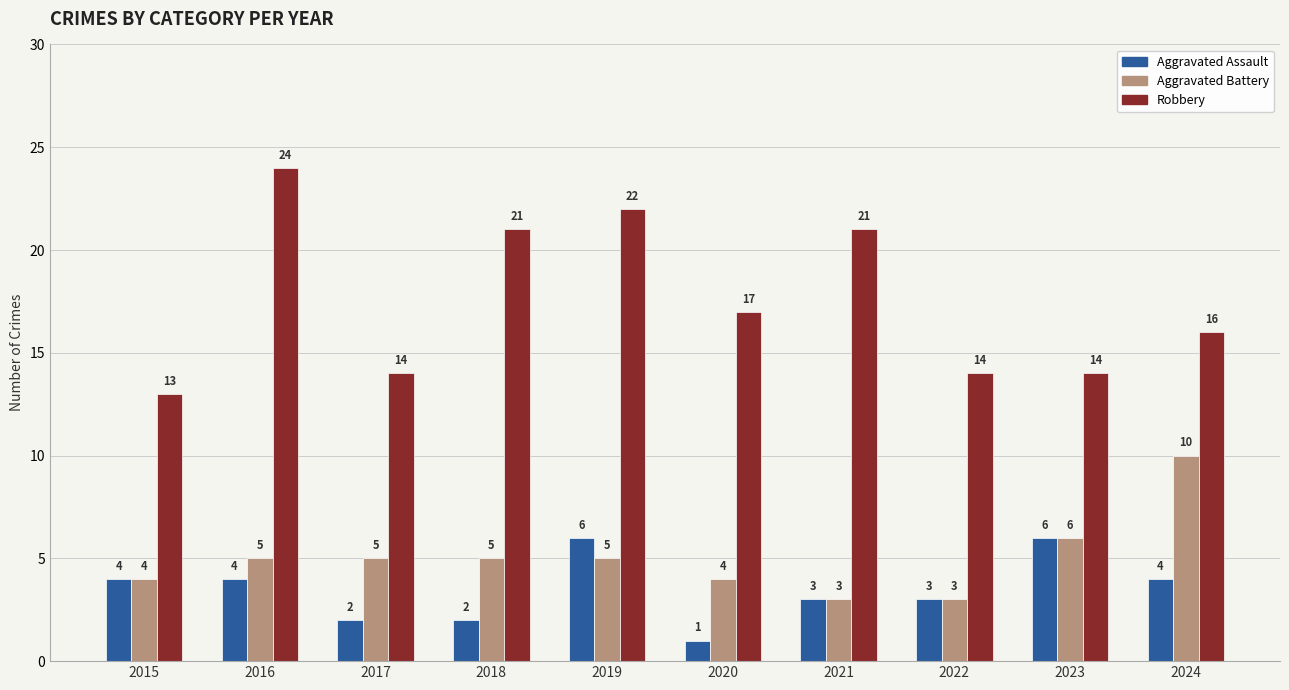

The value of Aggravated Battery at 2022 is 3. True or false?

True